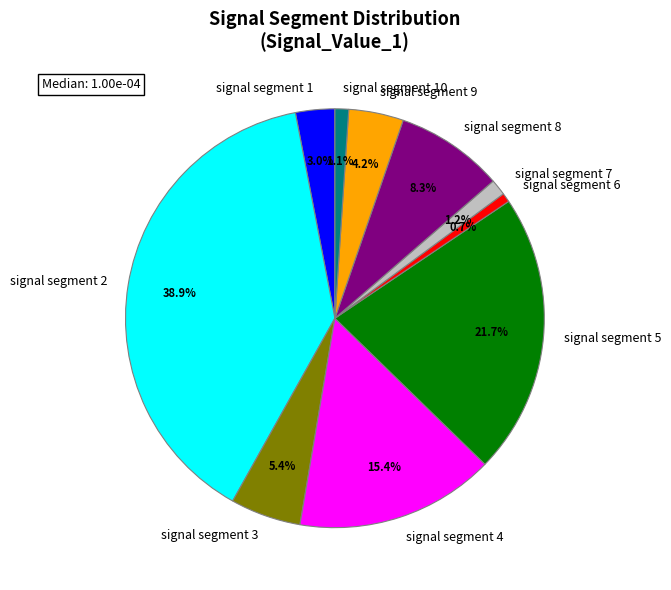

How much of the chart is everything except signal segment 1?

97.0%